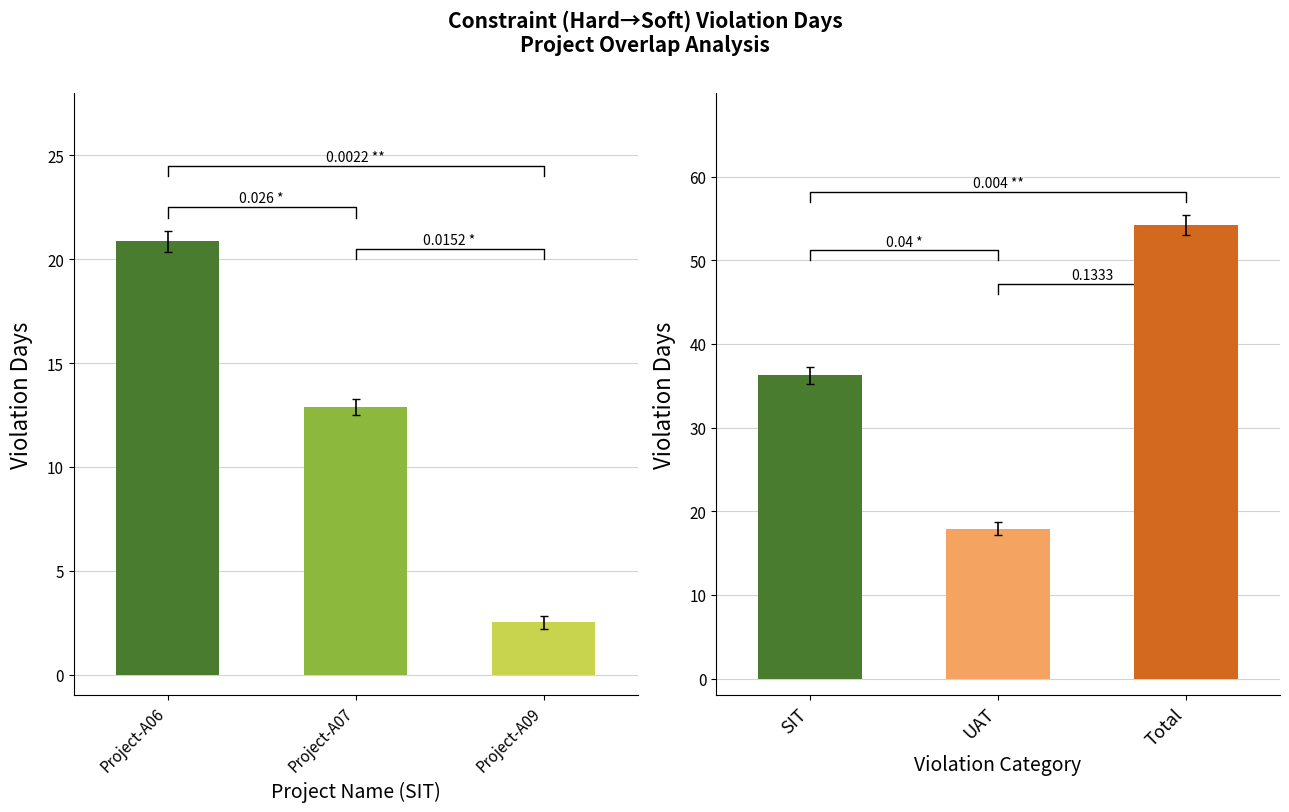

How many values in the Violation Days Summary series exceed 36?

2